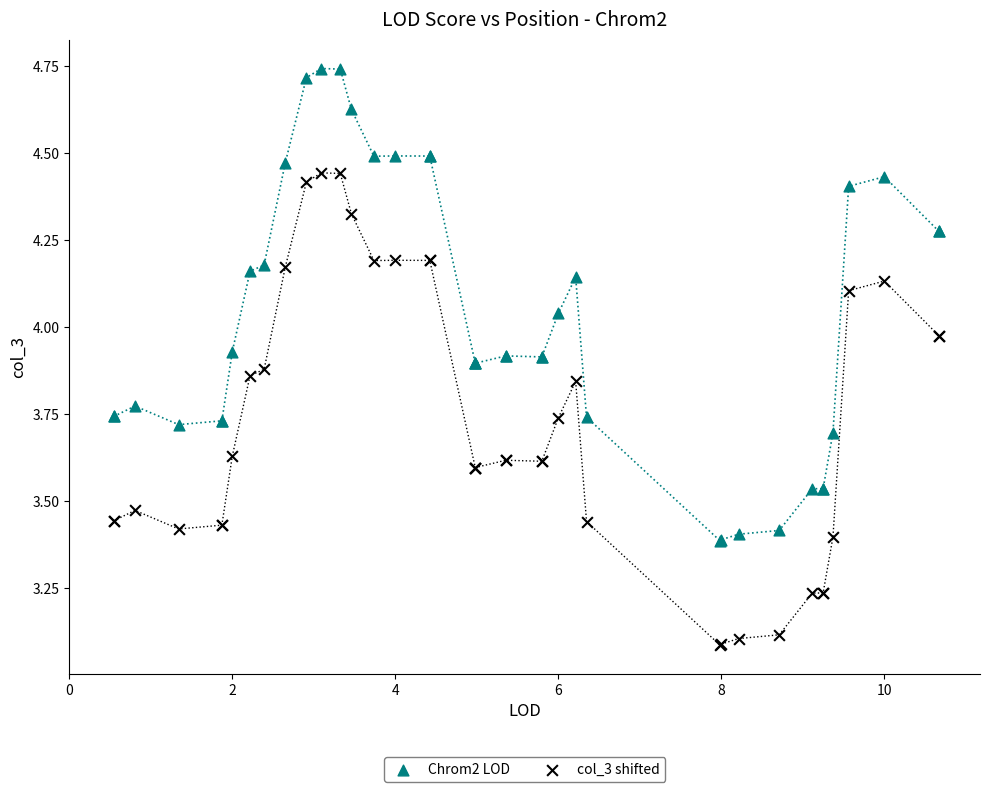

Which series contains the highest Y value?

Chrom2 LOD